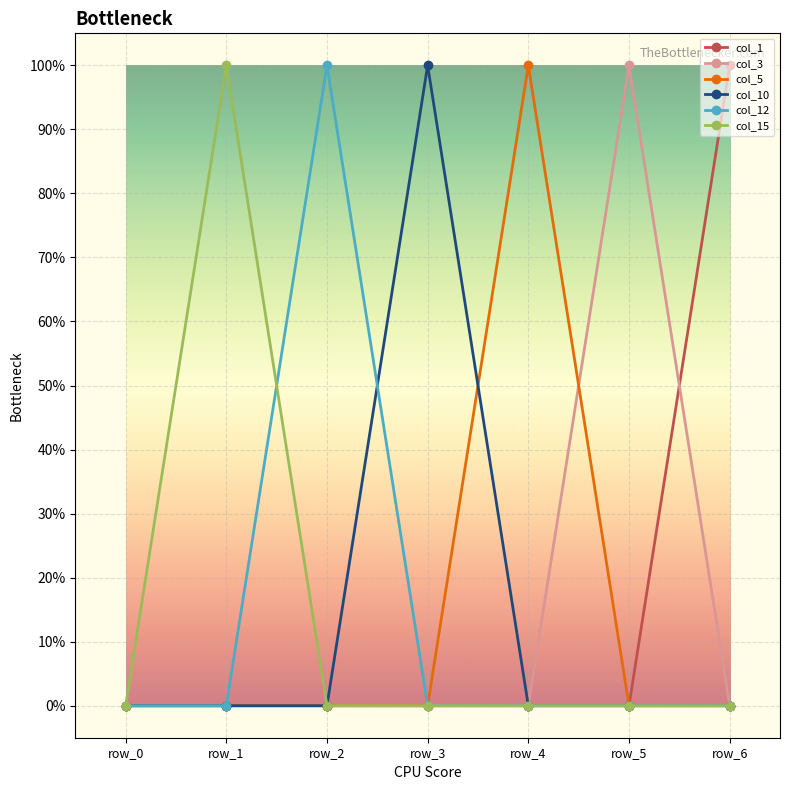

What are all the series names shown in the legend?

col_1, col_3, col_5, col_10, col_12, col_15